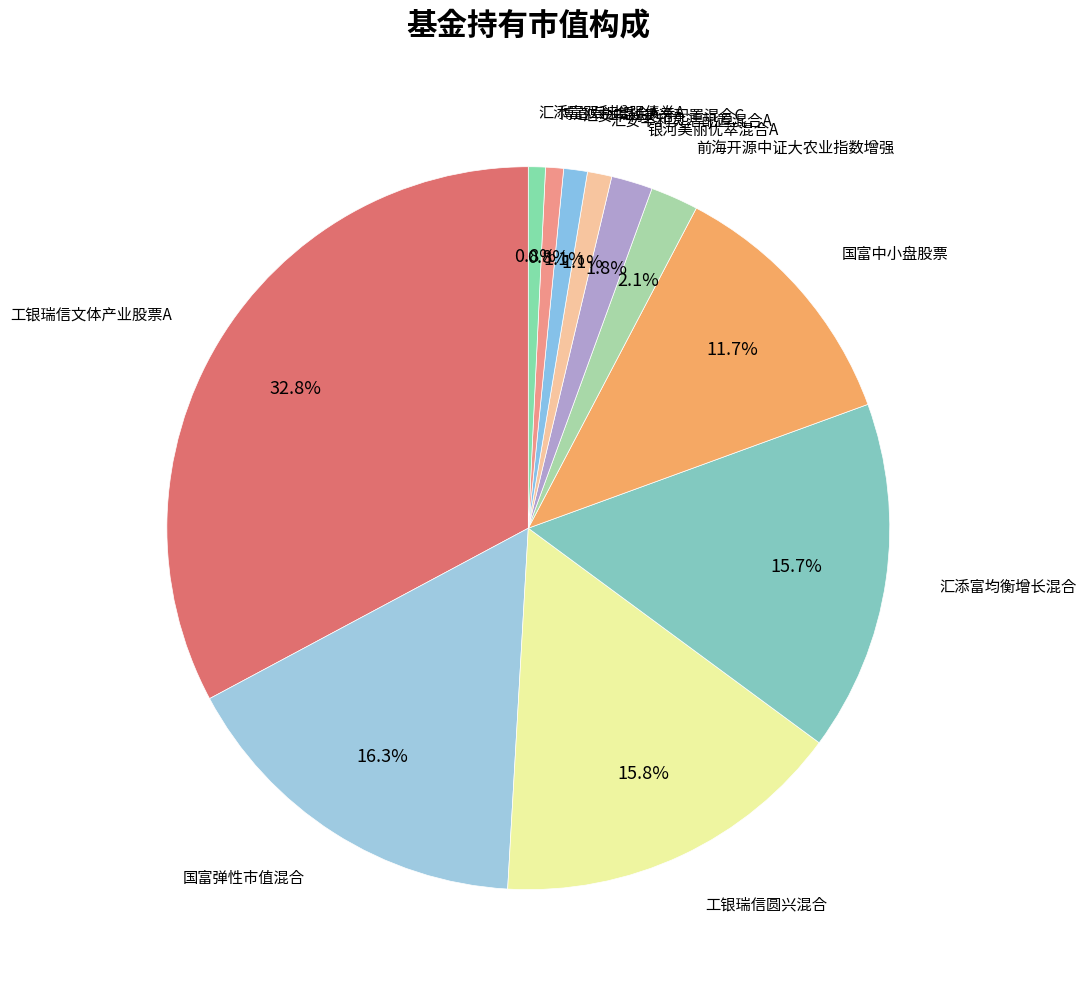

How many slices are in this pie chart?

11